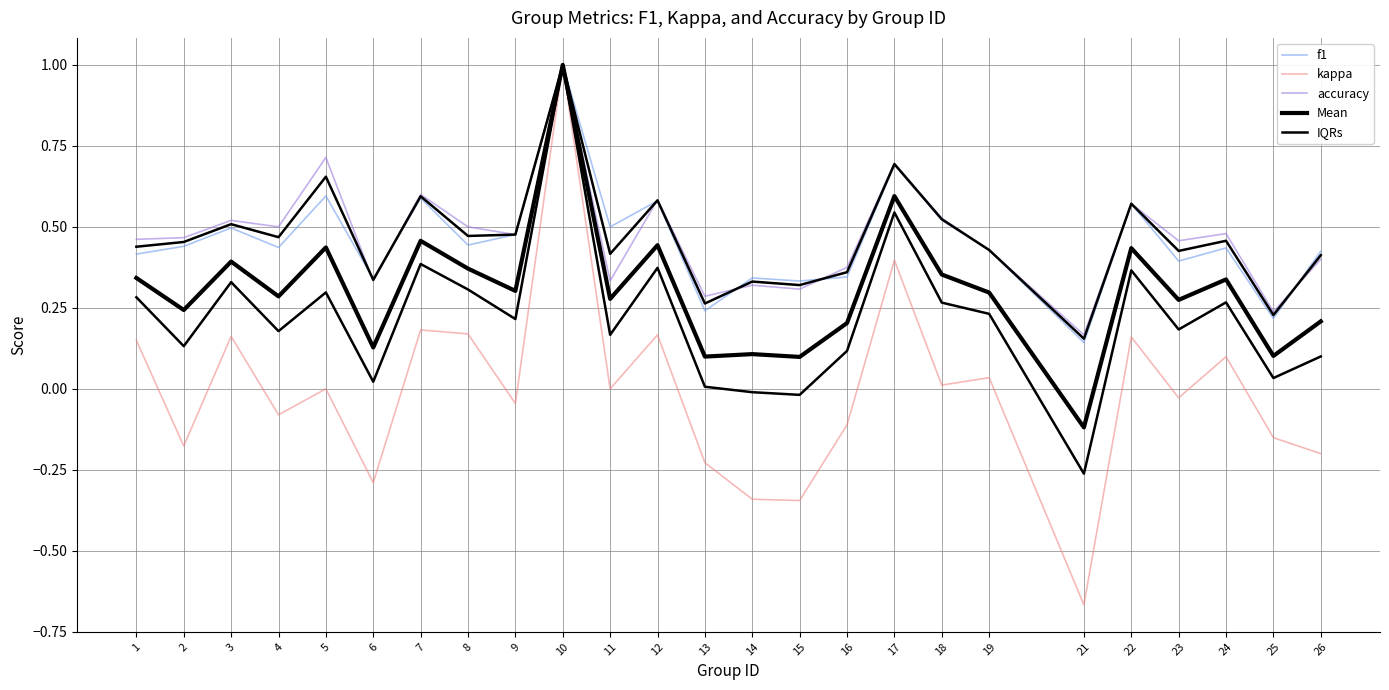

Which series has the largest range (max minus min)?

kappa